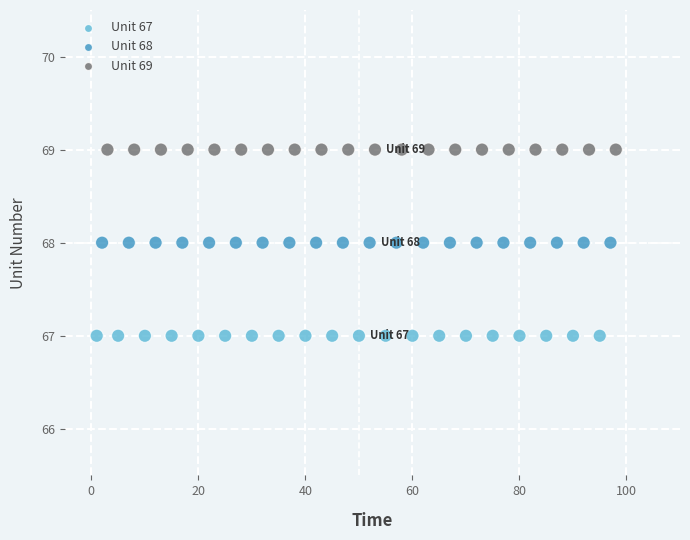

Which series reaches the minimum Y coordinate?

Unit 67